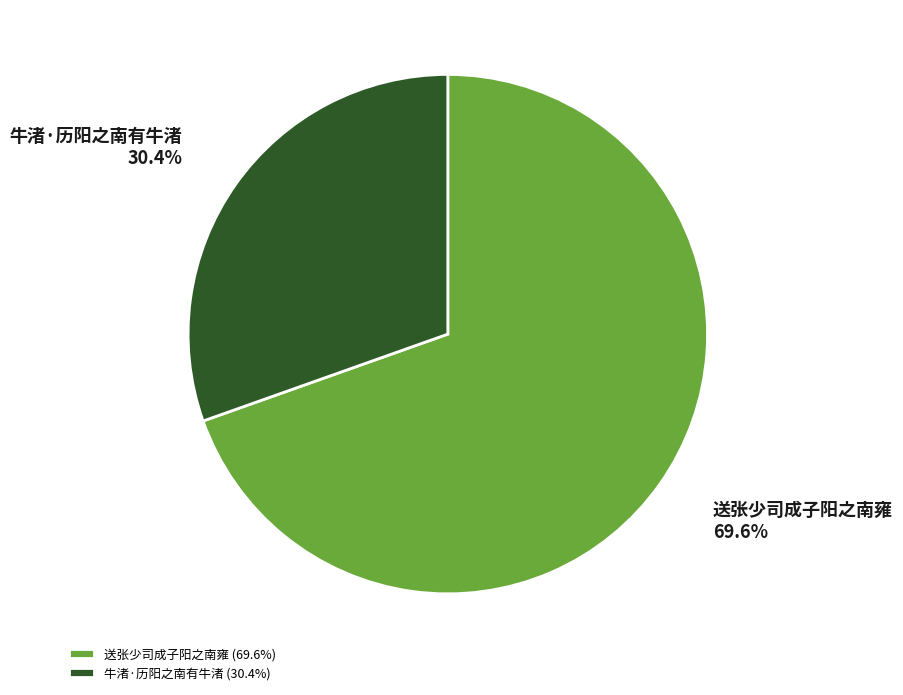

Between 牛渚·历阳之南有牛渚 (30.4%) and 送张少司成子阳之南雍 (69.6%), which is larger?

送张少司成子阳之南雍 (69.6%)